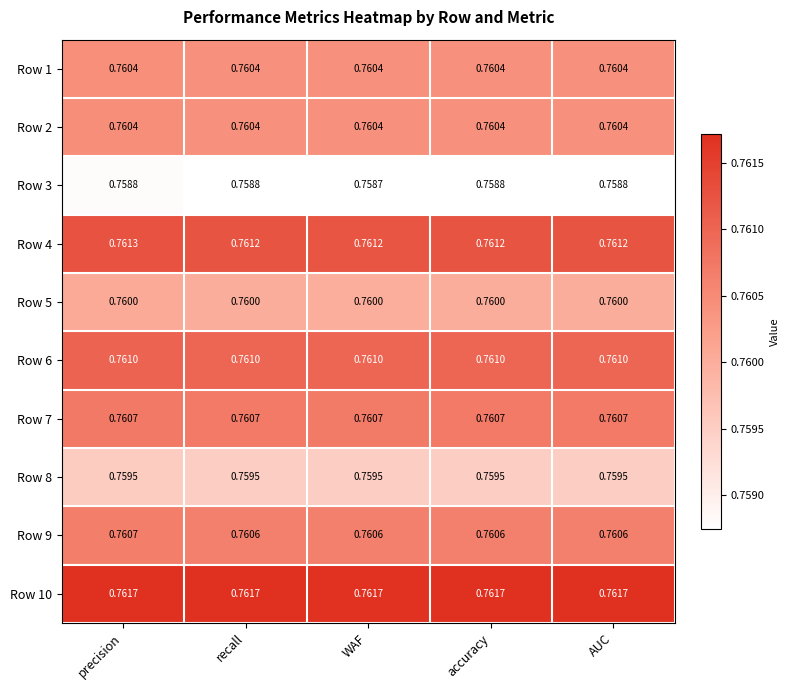

How many data points does each series have?

5